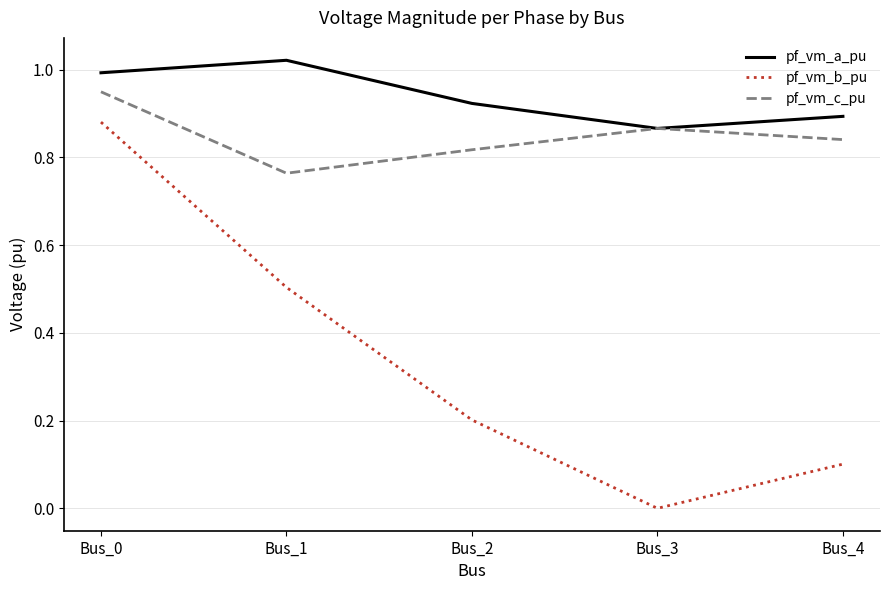

Does the chart have visible grid lines?

Yes